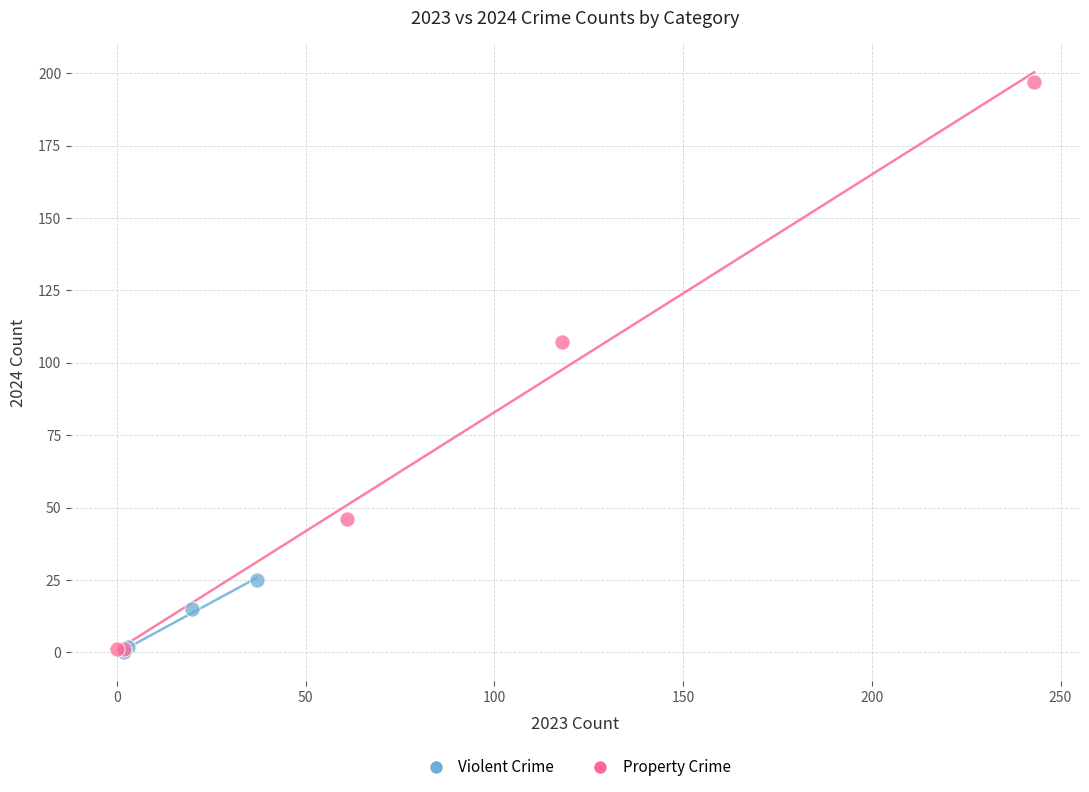

Which series reaches the maximum Y coordinate?

Property Crime